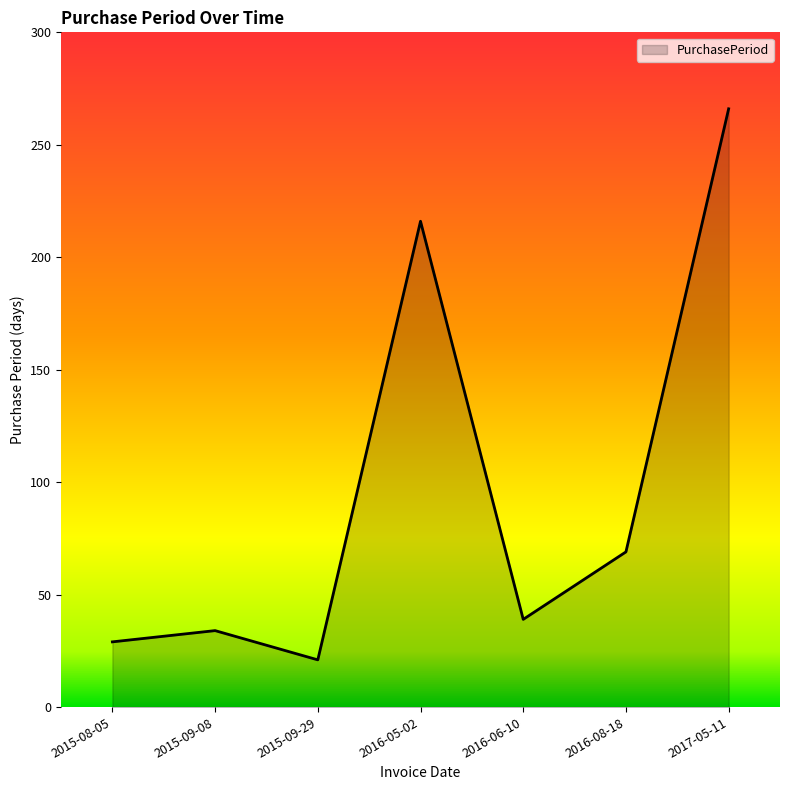

At which category does the chart reach its minimum across all series?

2015-09-29